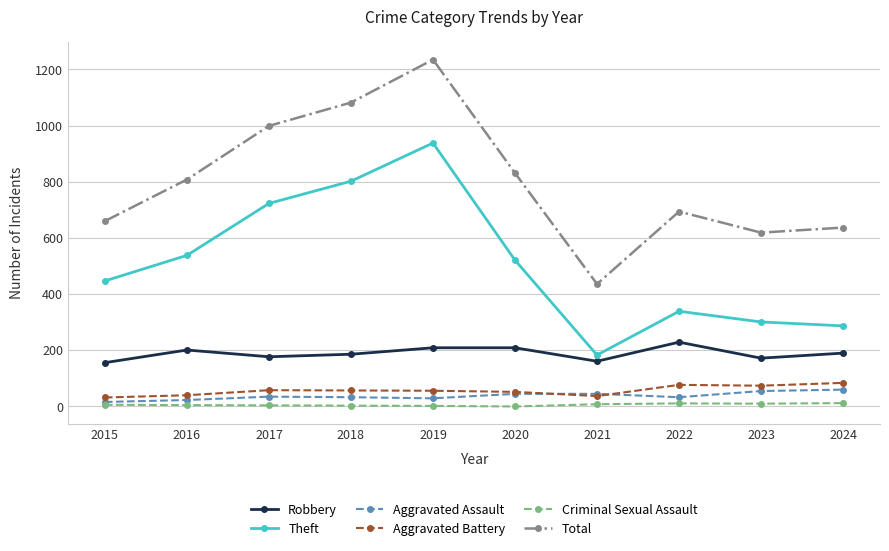

Between 2018 and 2023, which series saw the biggest shift?

Theft